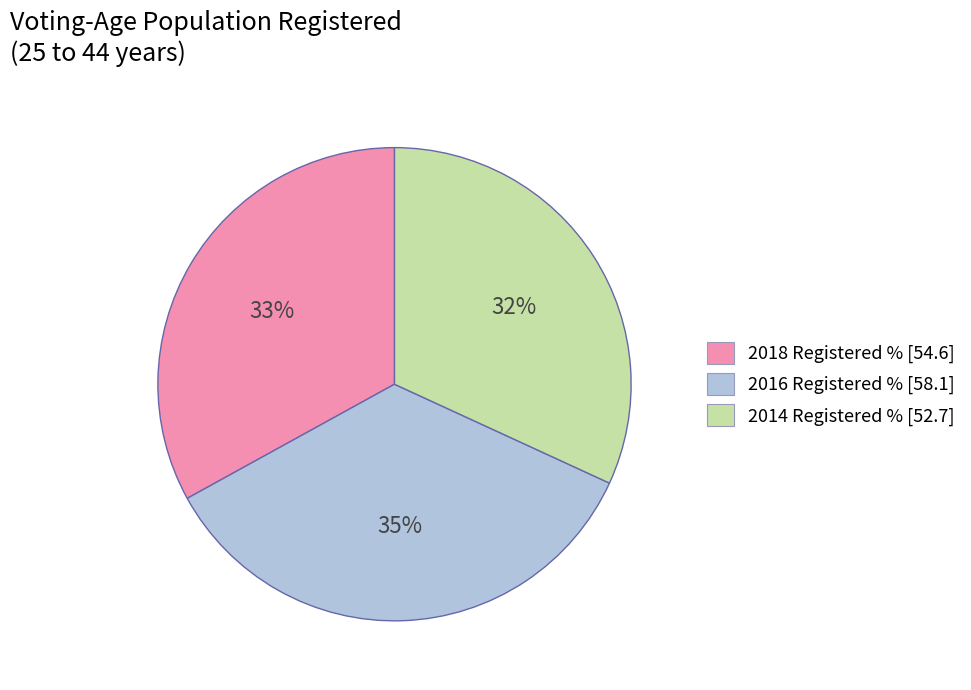

True or false: 2018 Registered % [54.6] accounts for 42% of the total.

False